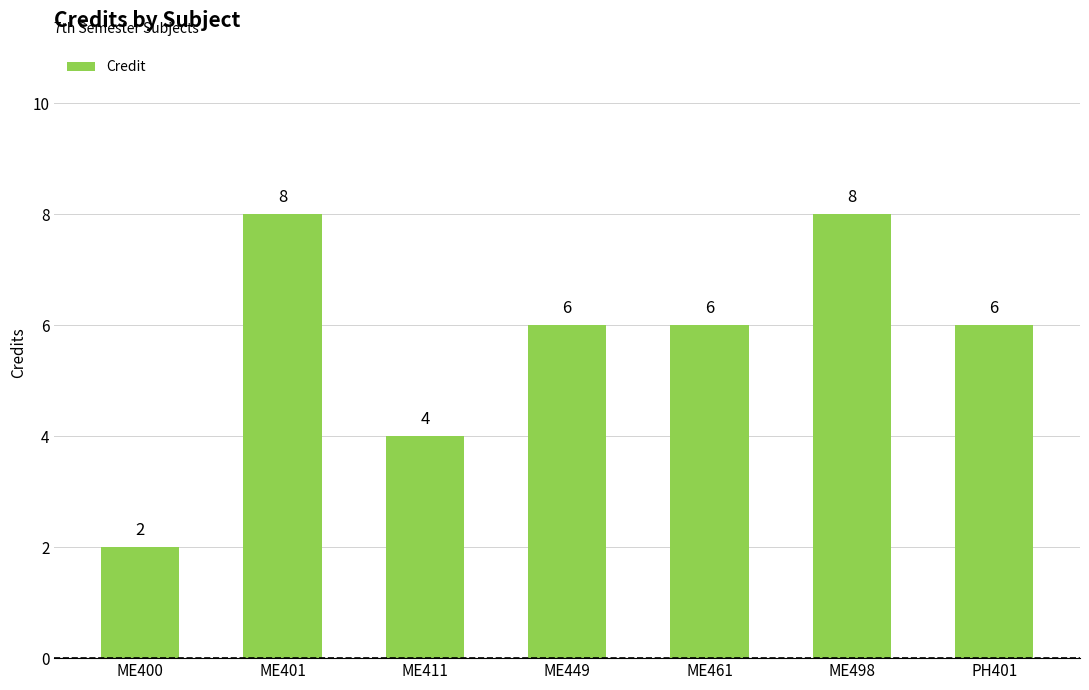

Where is the data nearest to the value 5?

ME411